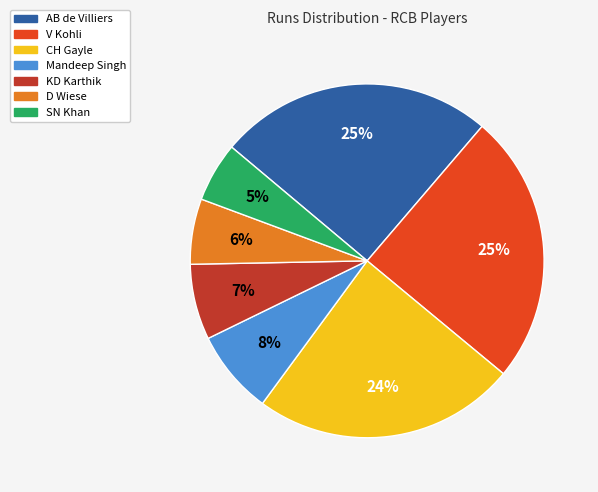

To the nearest percent, what percentage of the pie is KD Karthik?

7%